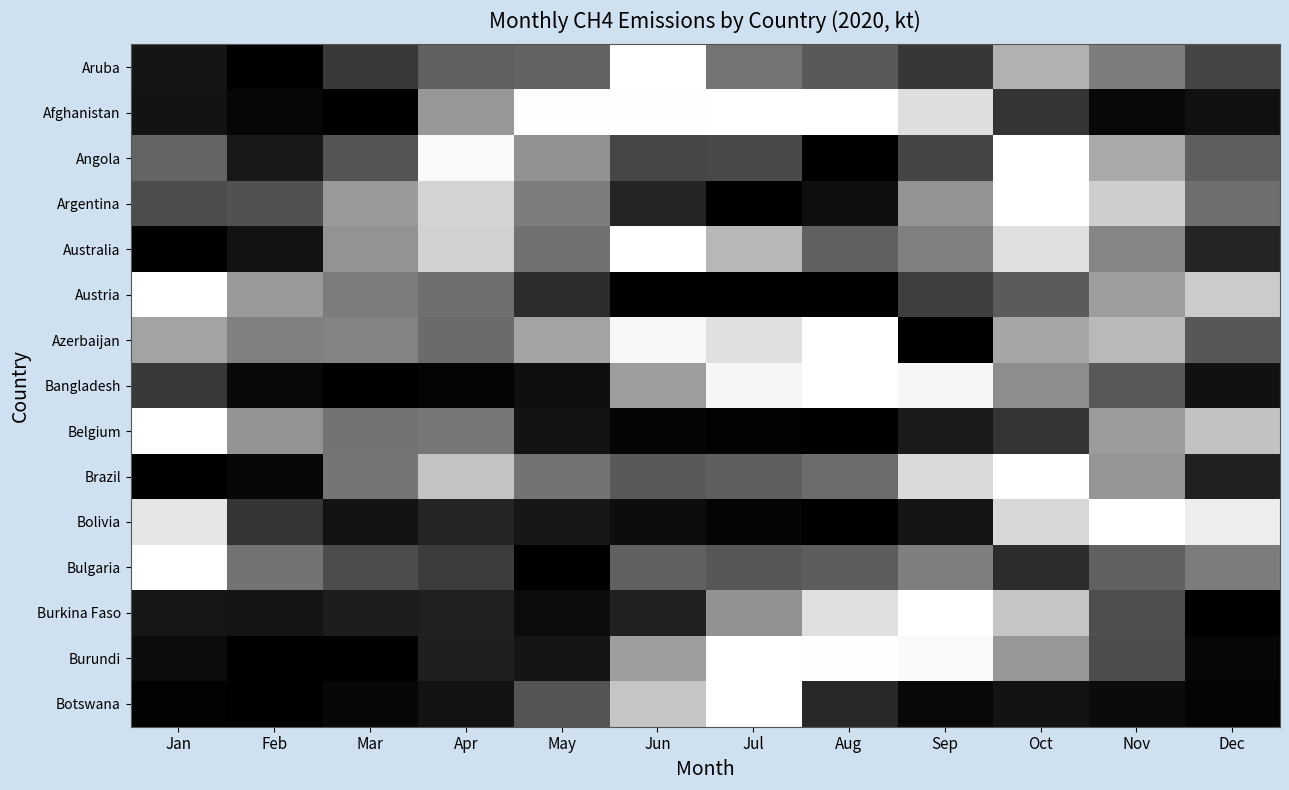

How many categories are shown in the chart?

12